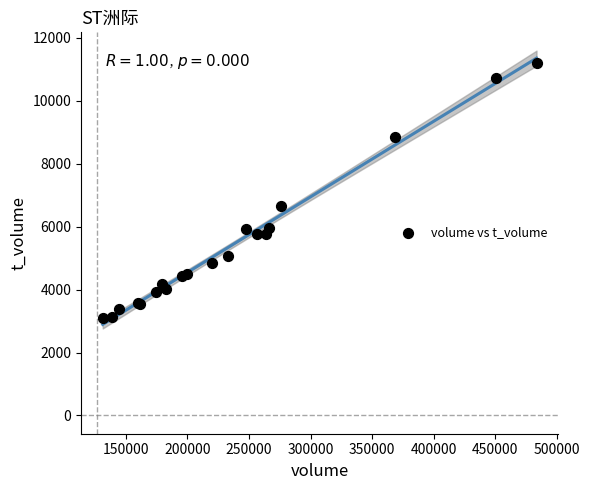

What Y value in the scatter plot is closest to 7143?

6643